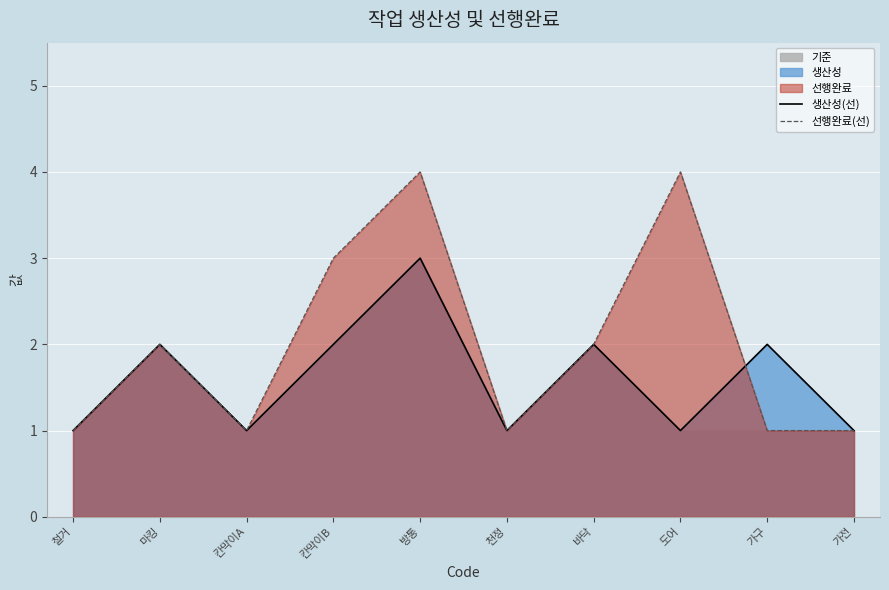

Which series has the largest total across all categories?

선행완료(선)